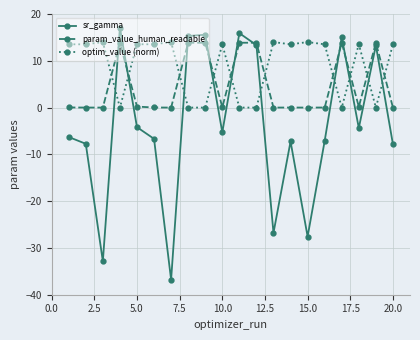

List the series in order of their overall mean, lowest first.

sr_gamma, param_value_human_readable, optim_value (norm)